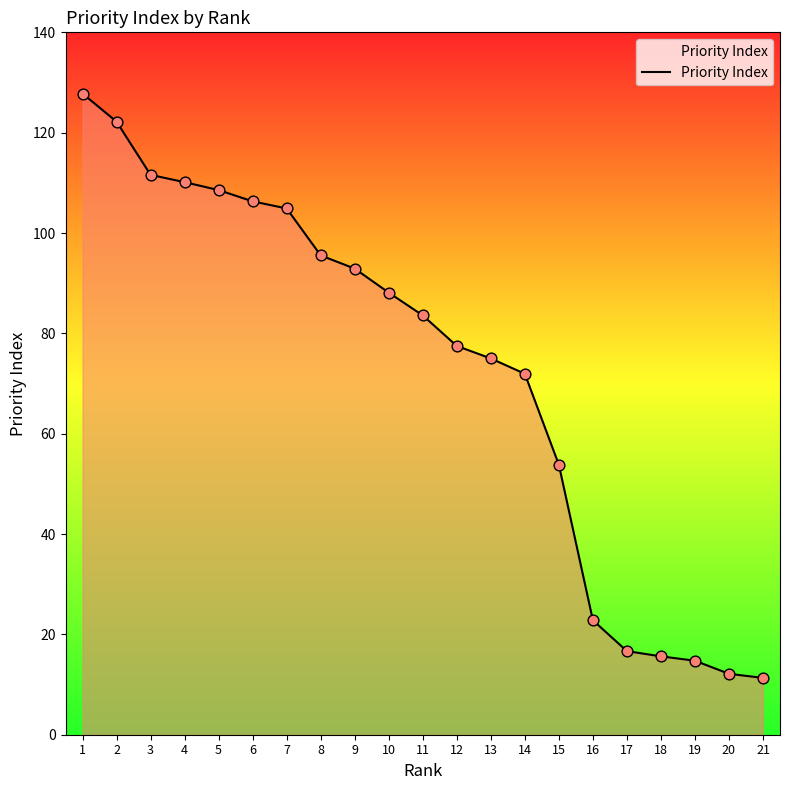

What is the ratio of the value at 1 to the value at 20?

10.5